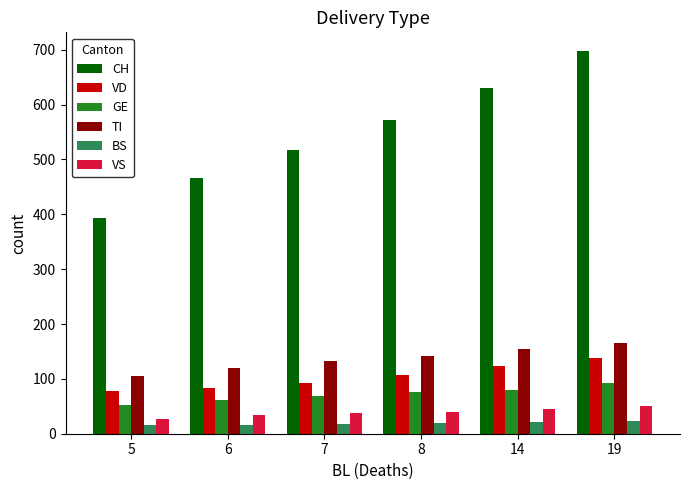

At which category is the sum across all series the highest?

19